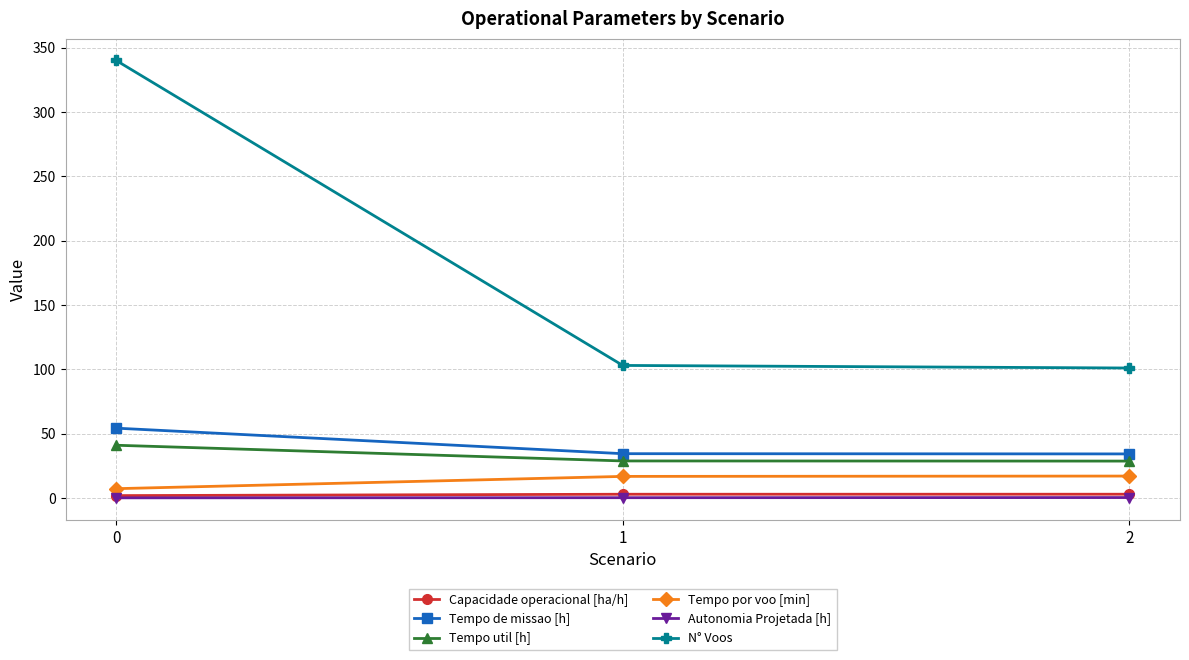

What is the difference between the highest and lowest values at 2?

100.7